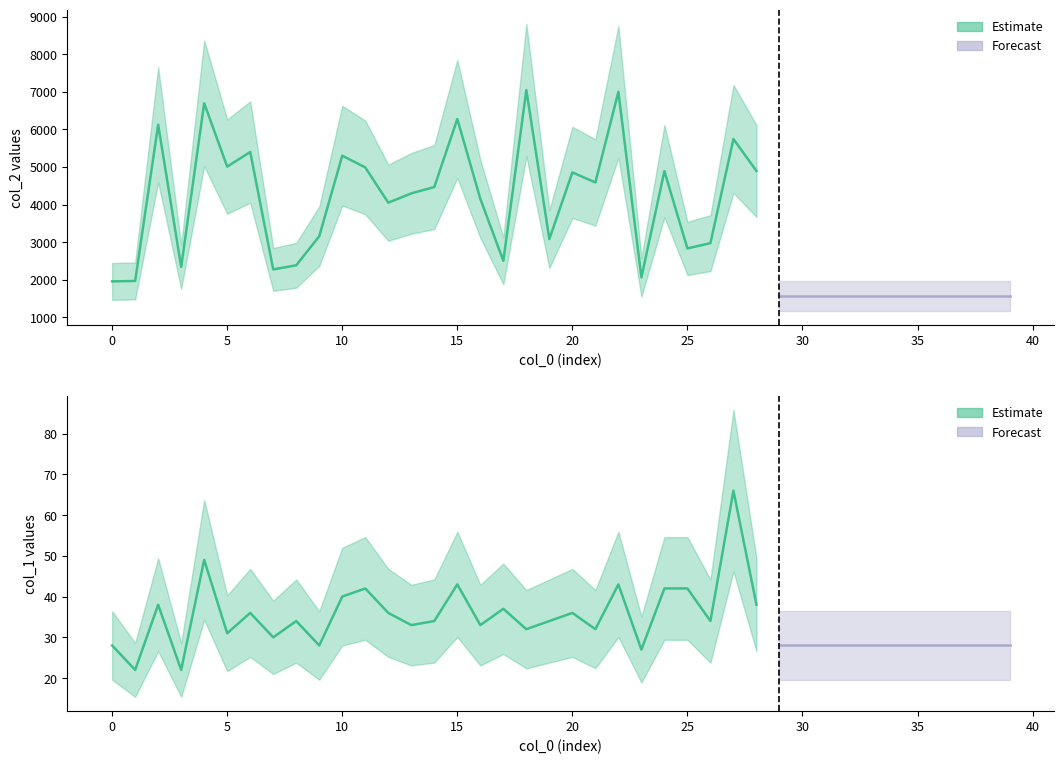

True or false: col_2 and col_1 cross at least once.

False